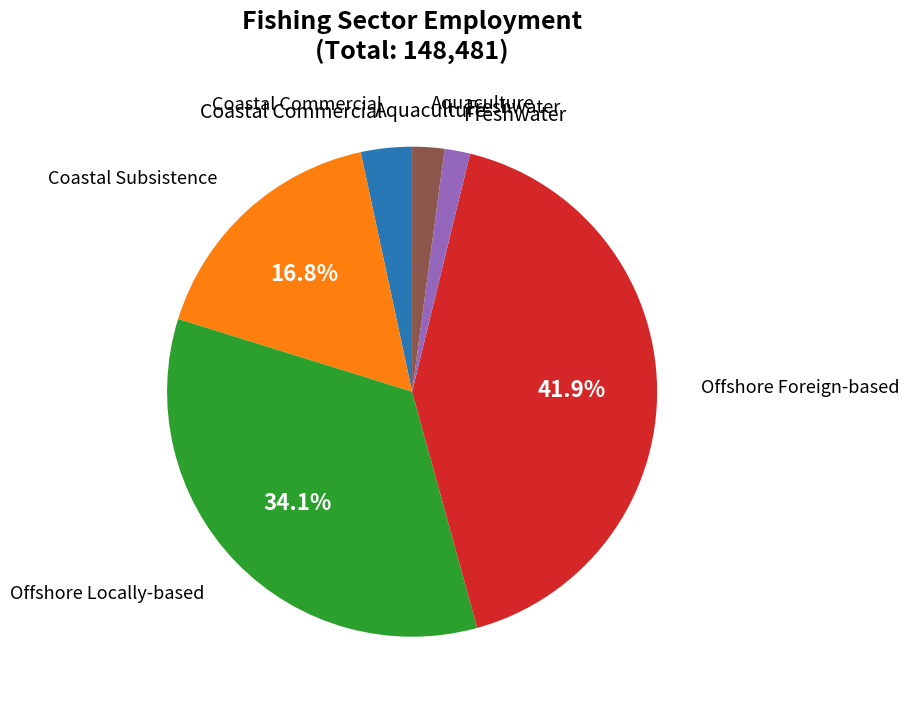

Is there a majority slice in this chart?

No